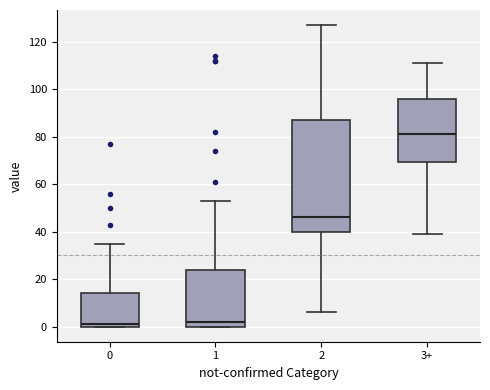

Comparing the boxes themselves (not the whiskers), which one is the tallest?

2